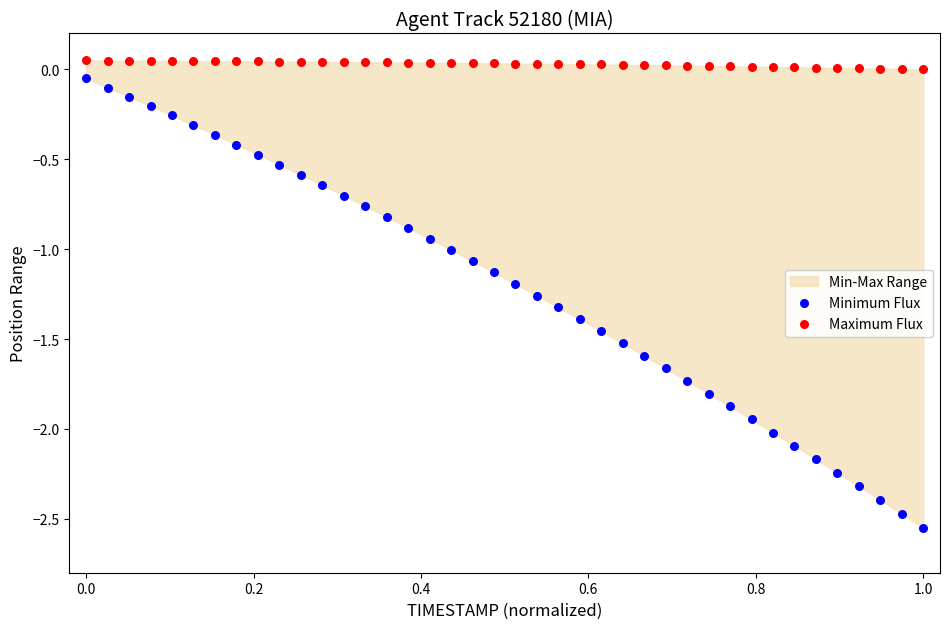

Which series reaches the minimum Y coordinate?

Minimum Flux